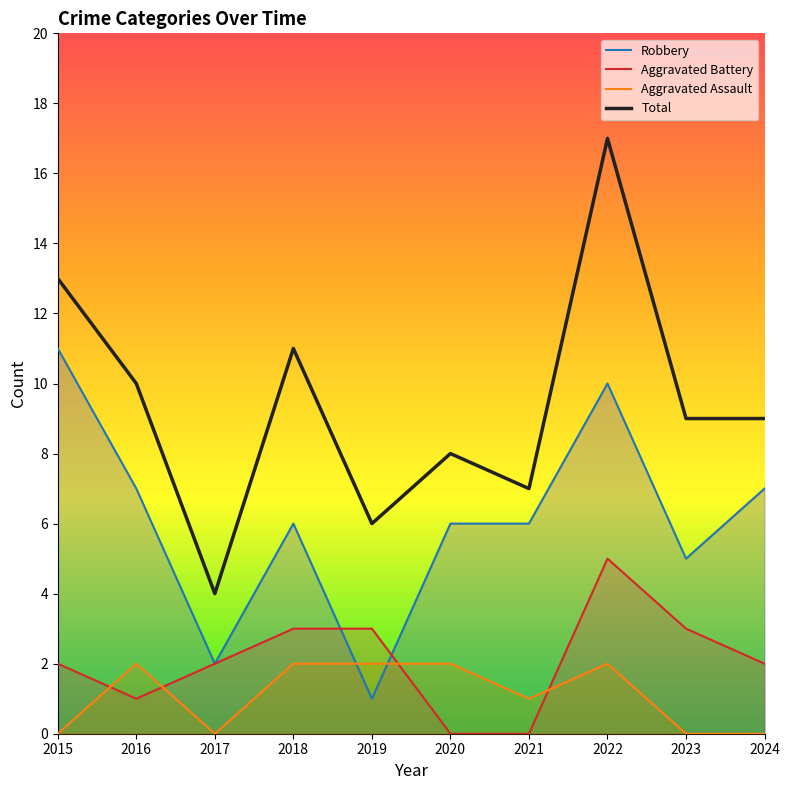

Between 2018 and 2021, which series saw the biggest shift?

Total